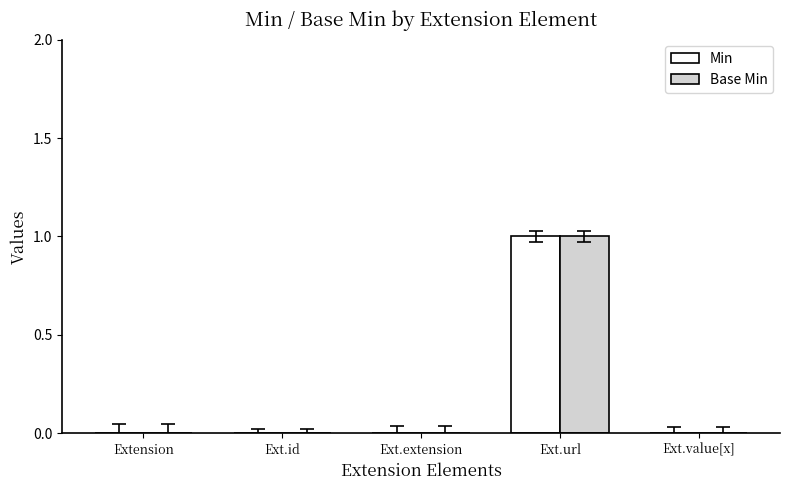

Reading left to right, transcribe all the data shown in this chart.

Min: Extension=0	Ext.id=0	Ext.extension=0	Ext.url=1	Ext.value[x]=0
Base Min: Extension=0	Ext.id=0	Ext.extension=0	Ext.url=1	Ext.value[x]=0